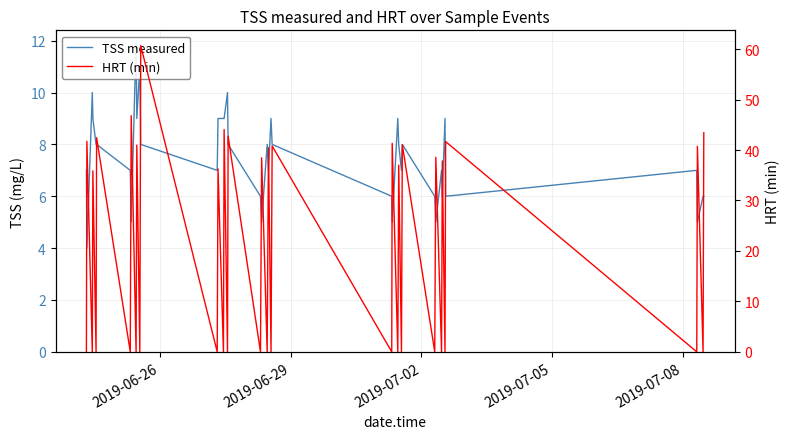

Is this an area chart (filled region under the line)?

No